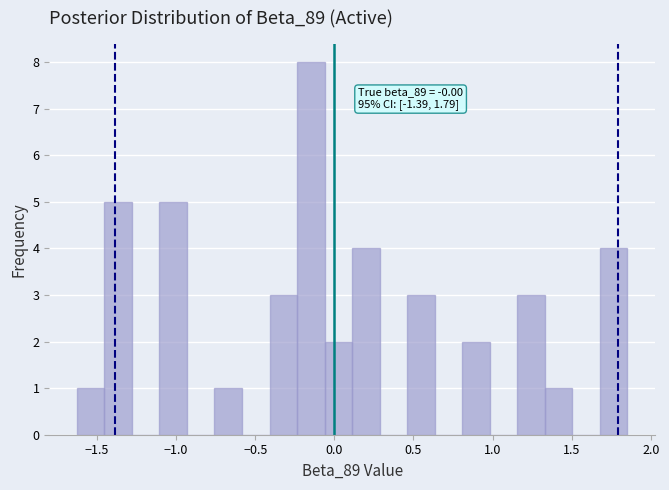

Around what value on the x-axis is the tallest bar? Give the approximate position of its centre, as read against the axis.

-0.15